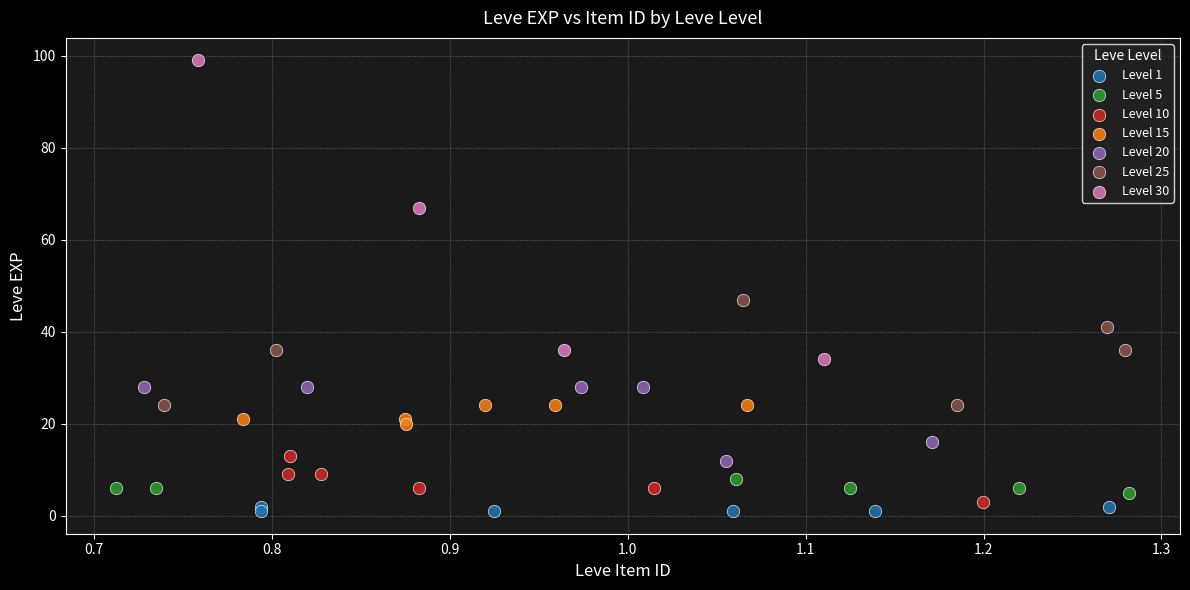

Which series has the largest Y range (max minus min)?

Level 30